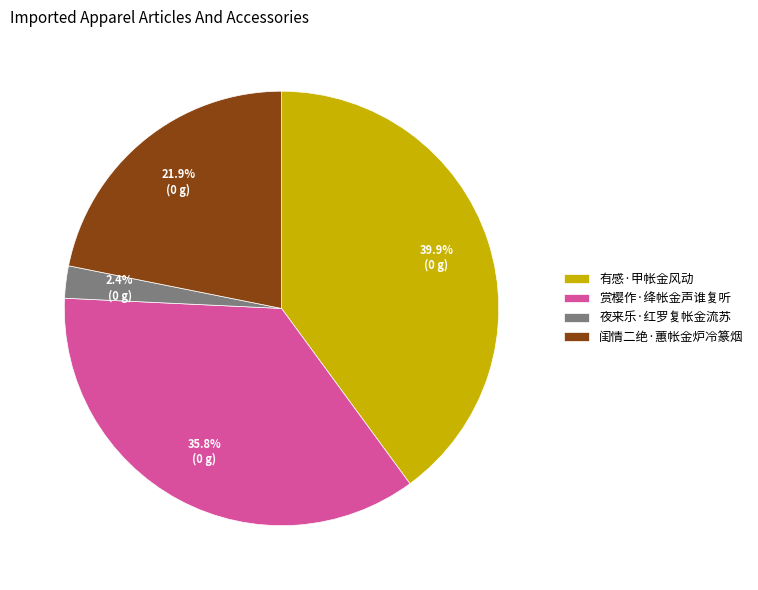

How many segments does this pie chart have?

4